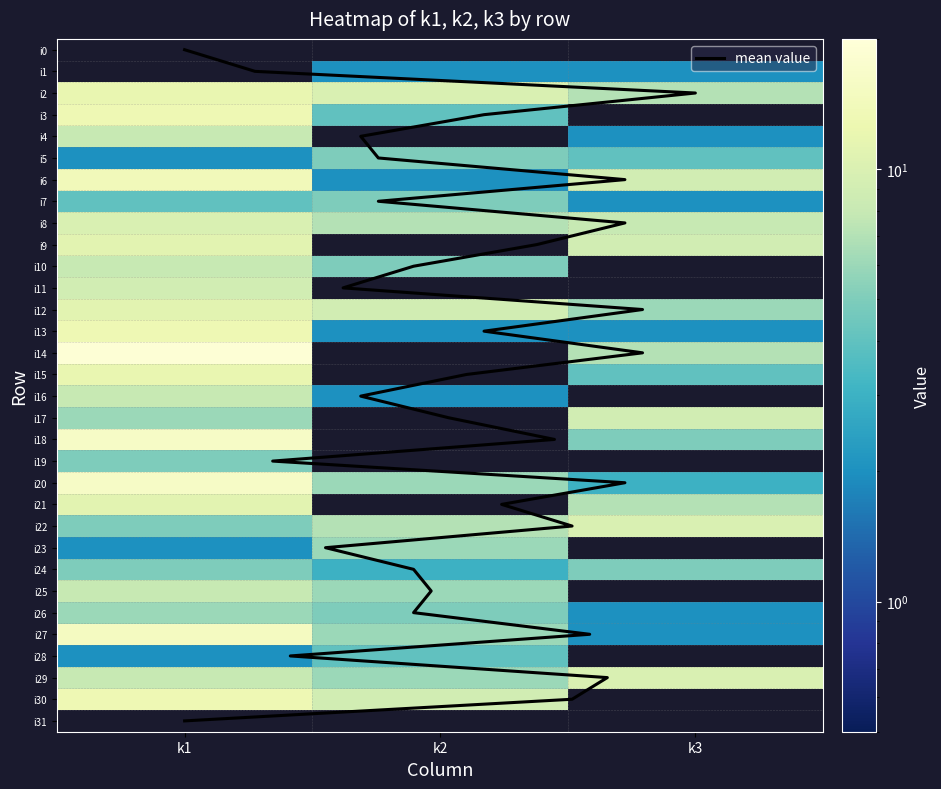

Which label corresponds to the smallest value in the chart?

k3